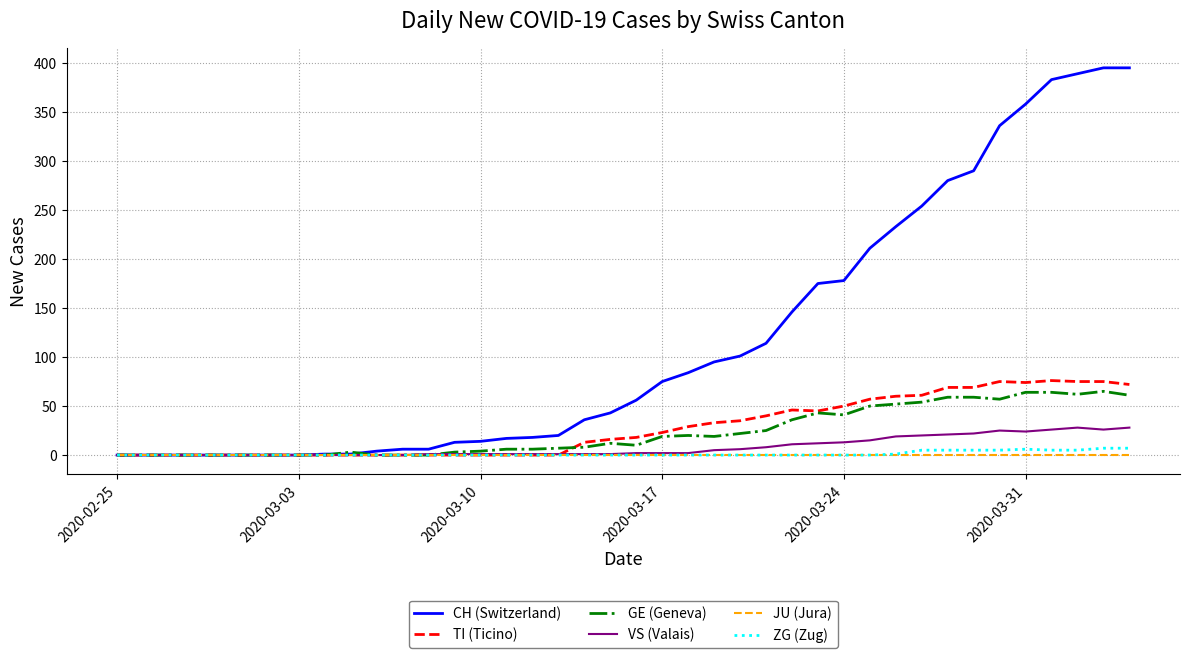

Which series has the largest range (max minus min)?

CH (Switzerland)